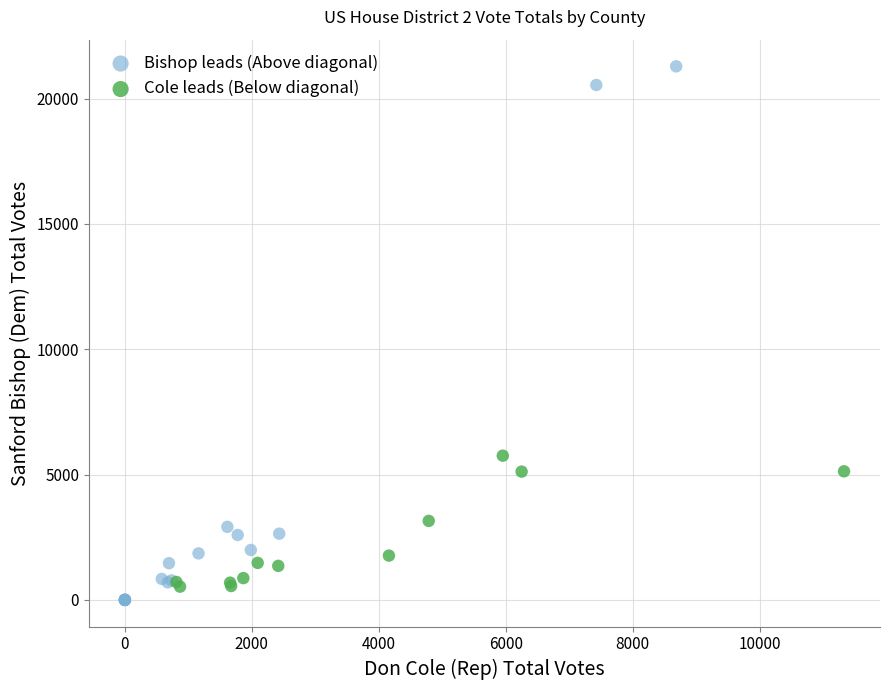

Which series has the widest spread of Y values?

Bishop leads (Above diagonal)